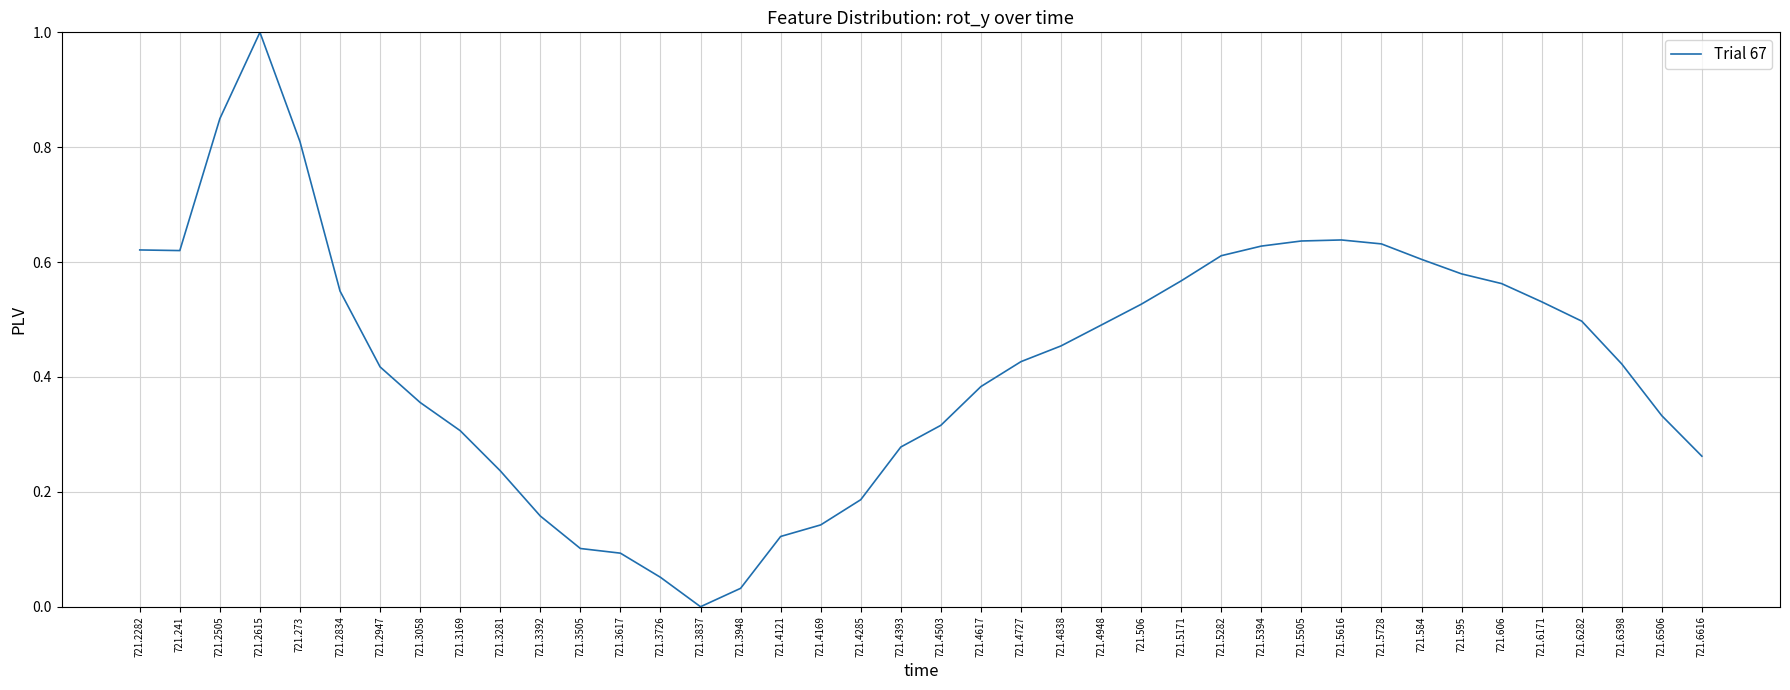

How many positive values are there?

39